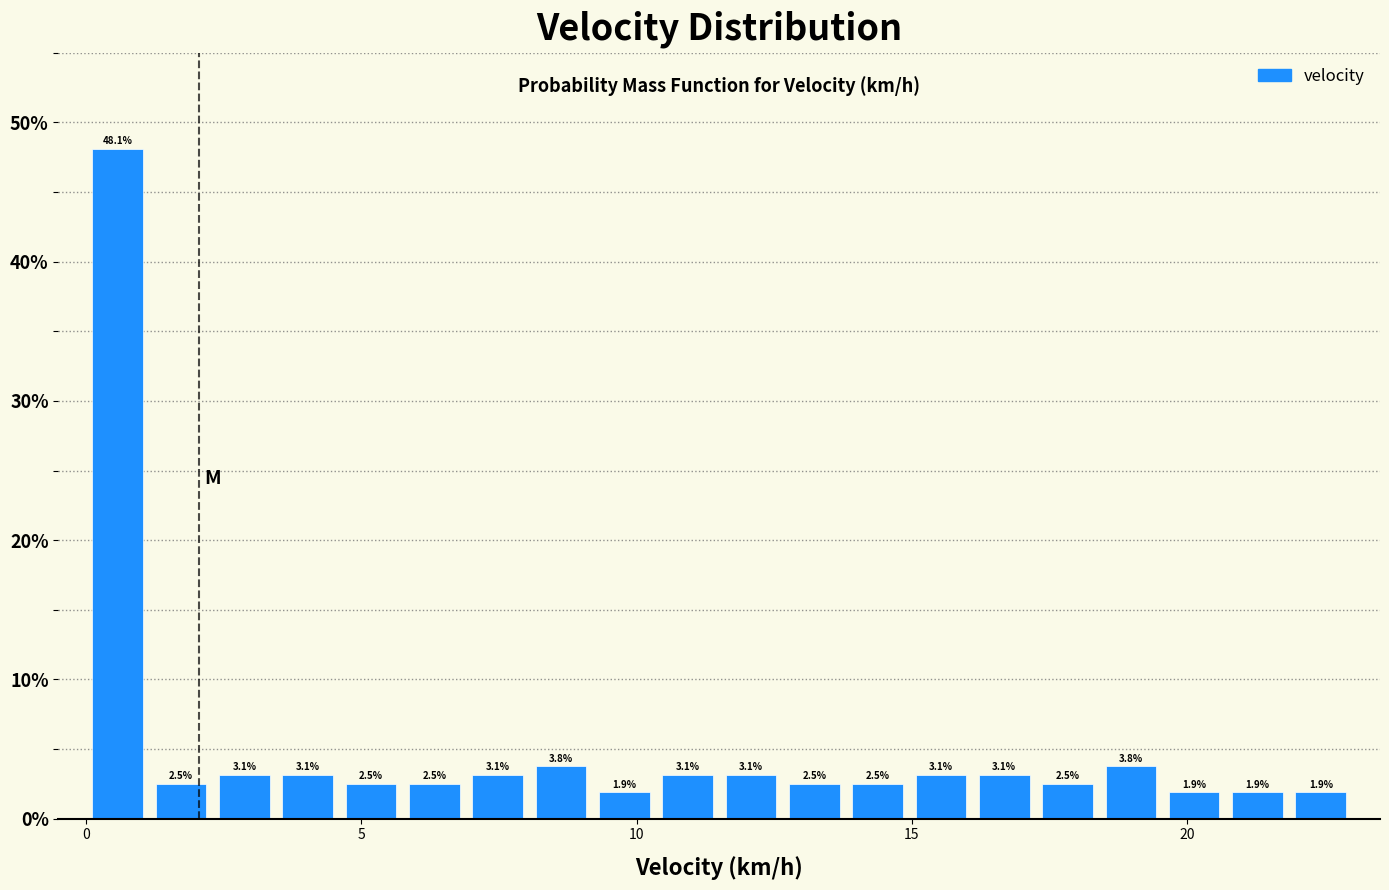

Around what value on the x-axis is the tallest bar? Give the approximate position of its centre, as read against the axis.

0.5